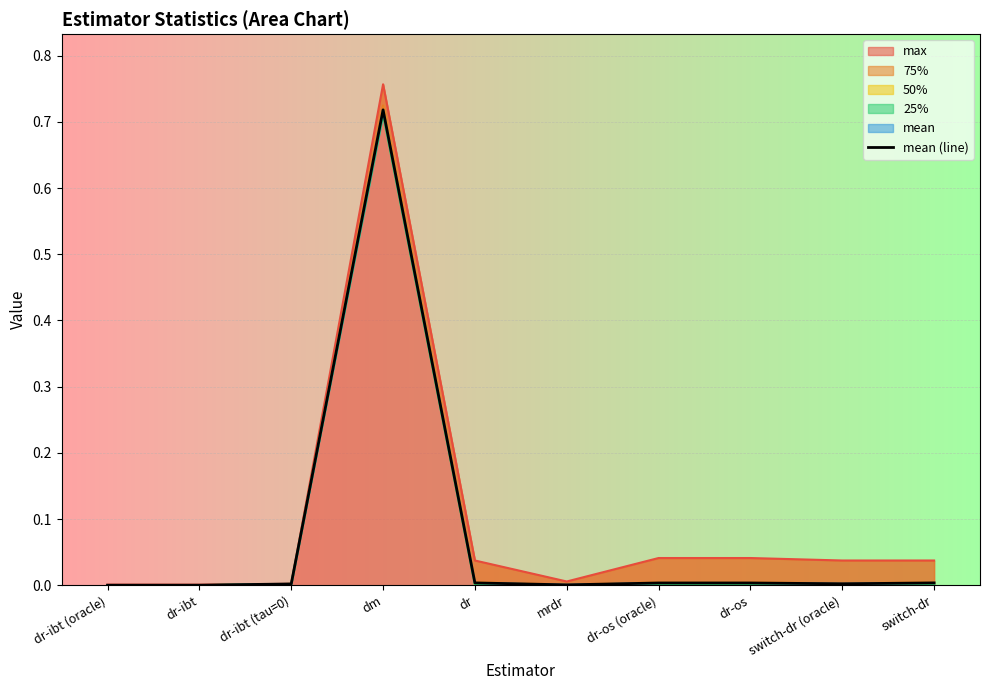

True or false: the data shows 0.0 at dr-ibt.

True